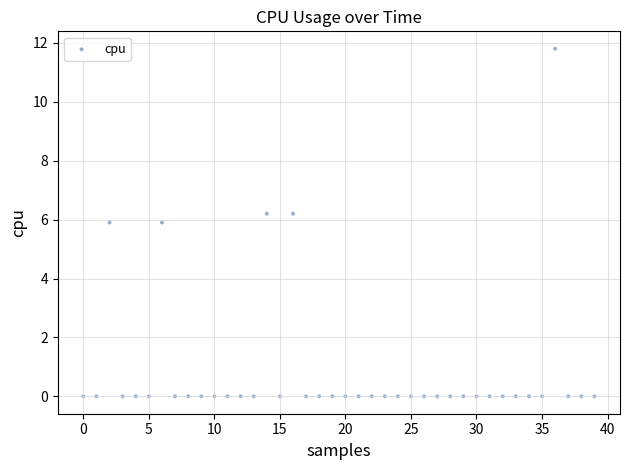

What is the range of Y values (max minus min)?

11.8